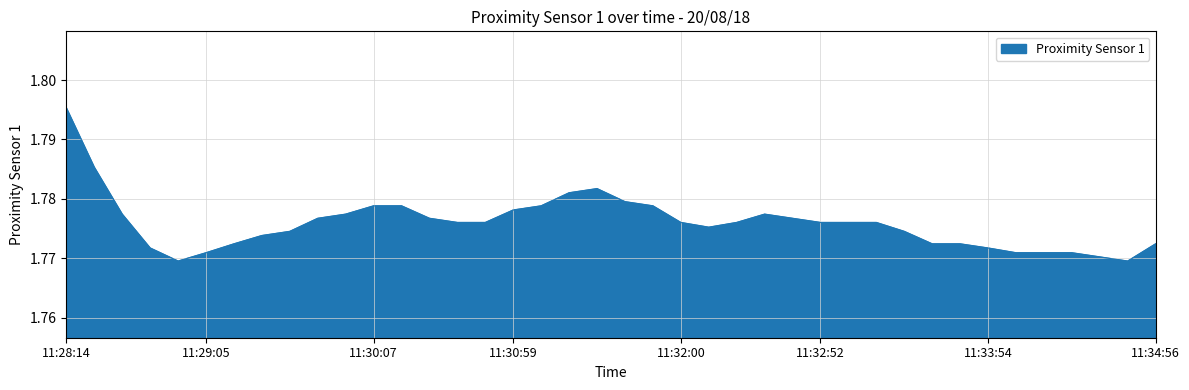

List the labels in order of value, smallest first.

11:28:55, 11:34:45, 11:34:35, 11:29:05, 11:34:04, 11:34:14, 11:34:25, 11:28:45, 11:33:54, 11:29:15, 11:33:33, 11:33:43, 11:34:56, 11:29:26, 11:29:36, 11:33:23, 11:32:11, 11:30:38, 11:30:48, 11:32:00, 11:32:21, 11:32:52, 11:33:02, 11:33:13, 11:29:46, 11:30:28, 11:32:41, 11:28:34, 11:29:57, 11:32:31, 11:30:59, 11:30:07, 11:30:17, 11:31:09, 11:31:50, 11:31:40, 11:31:19, 11:31:30, 11:28:24, 11:28:14